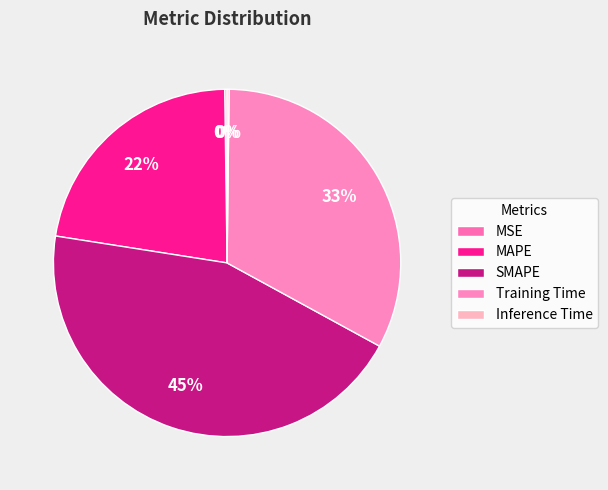

How many segments does this pie chart have?

5